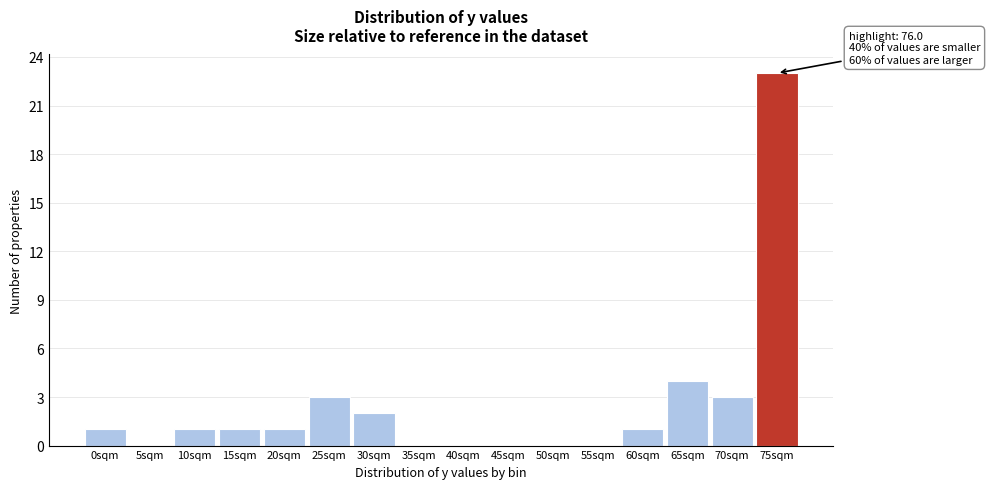

Reading left to right, what are all the values shown in this chart?

0sqm=1	5sqm=0	10sqm=1	15sqm=1	20sqm=1	25sqm=3	30sqm=2	35sqm=0	40sqm=0	45sqm=0	50sqm=0	55sqm=0	60sqm=1	65sqm=4	70sqm=3	75sqm=23